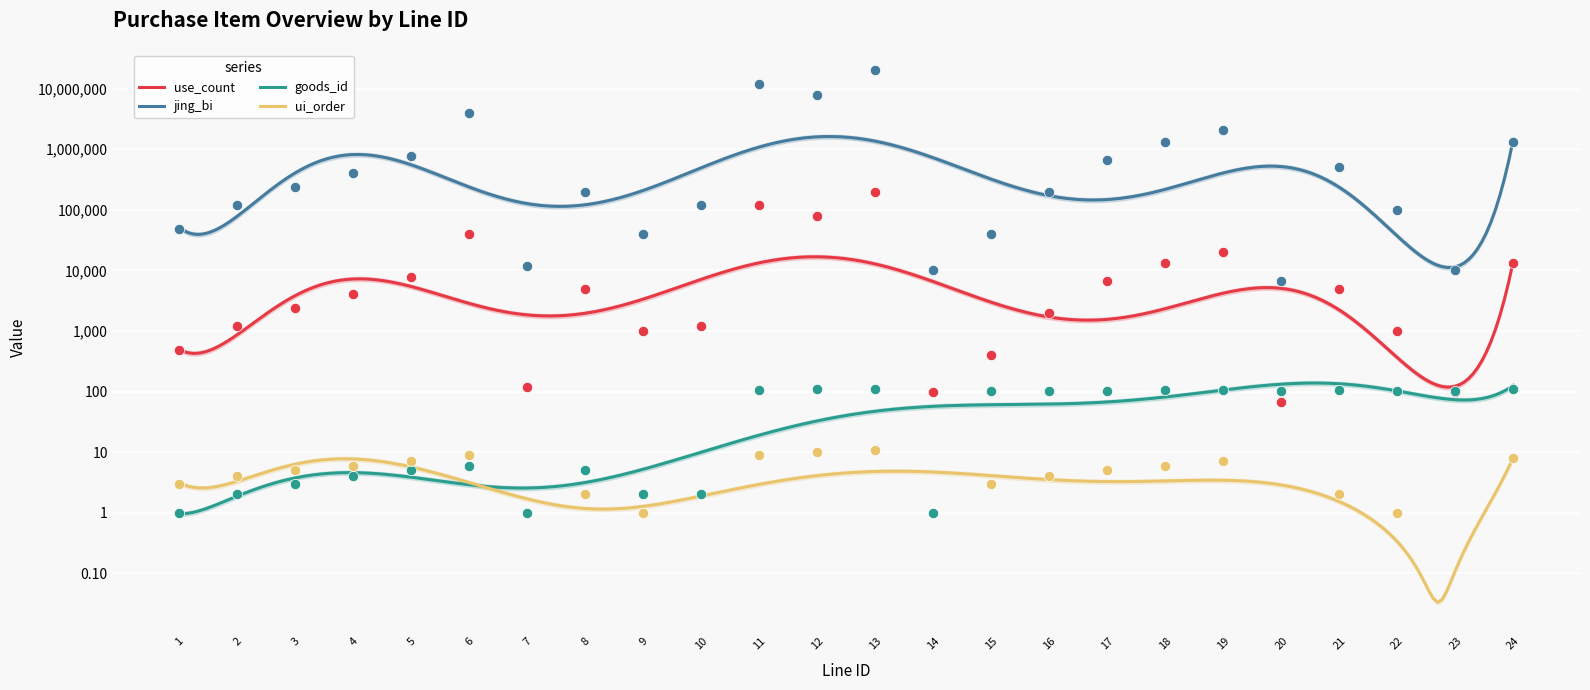

What are all the series names shown in the legend?

use_count, jing_bi, goods_id, ui_order